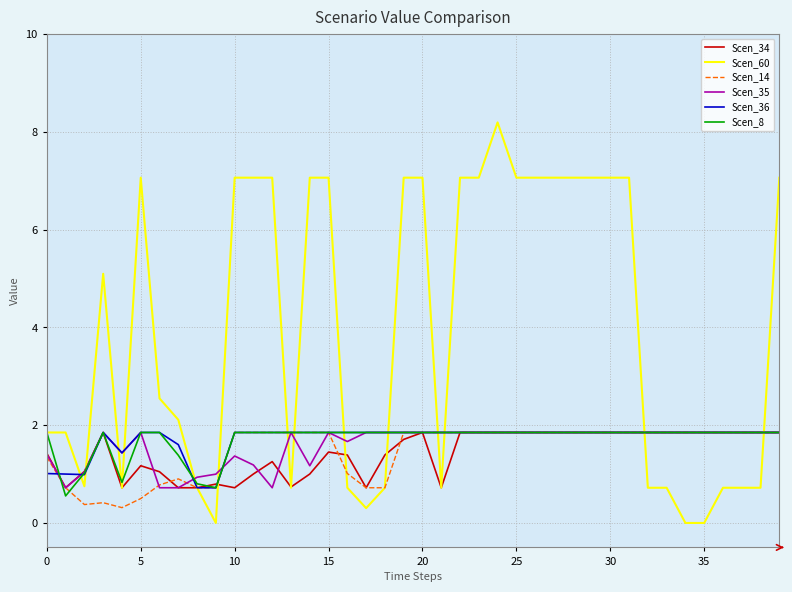

What is the difference between the maximum and minimum values in the Scen_8 series?

1.3